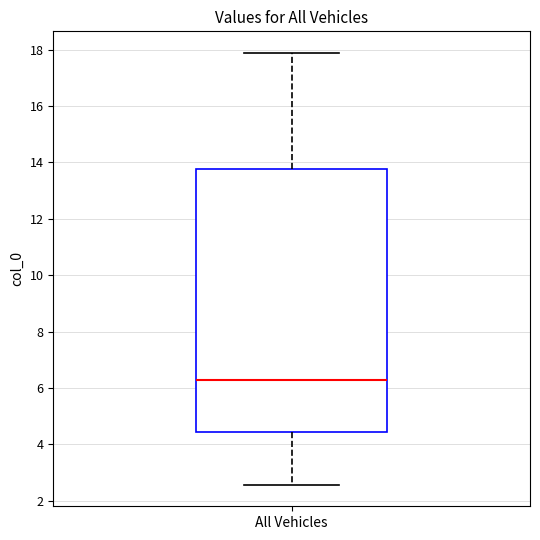

Transcribe this box plot: give where the median line is, the range the box spans, and where the two whiskers end, as read against the y-axis. The values are not printed on the chart, so give them approximately, as read against the axis.

median 6.2, box 4.4 to 13.8, whiskers 2.6 to 17.8